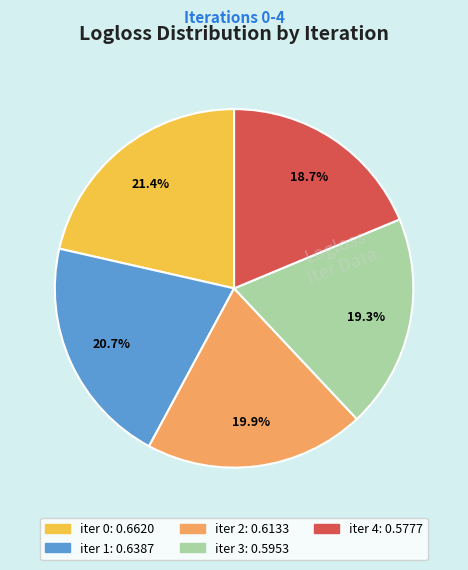

Is there a majority slice in this chart?

No